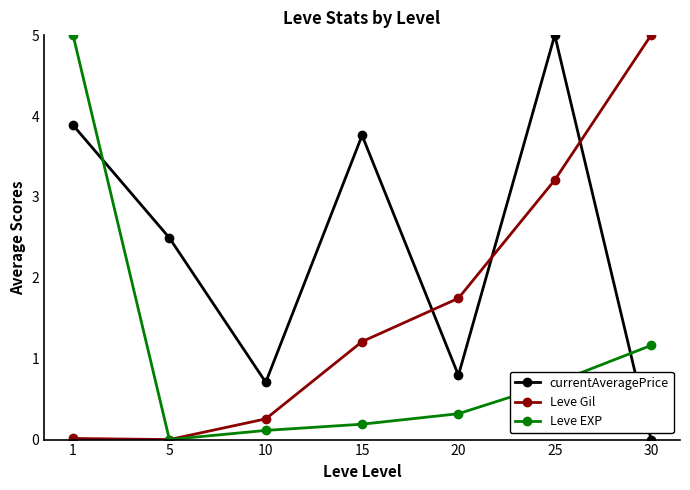

Where is currentAveragePrice nearest to the value 2?

5